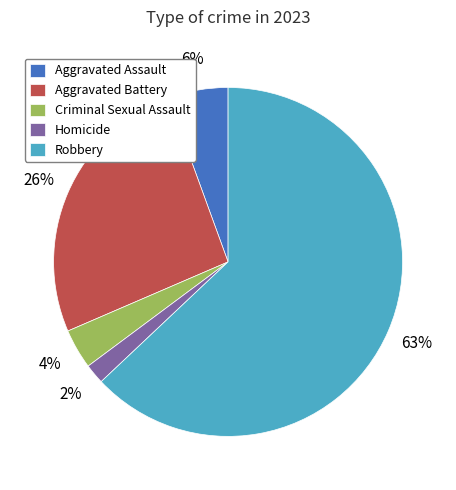

The Homicide slice represents 2% of the pie. True or false?

True